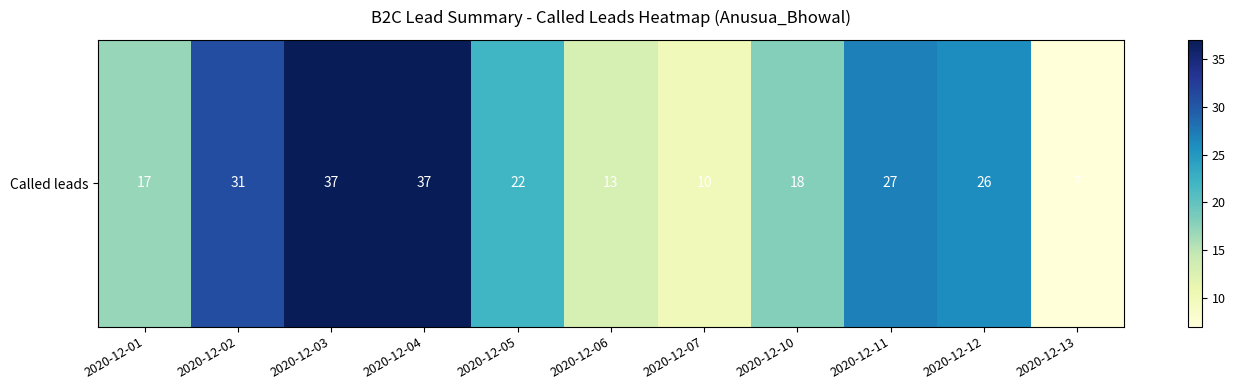

Rank the categories by value from lowest to highest.

2020-12-13, 2020-12-07, 2020-12-06, 2020-12-01, 2020-12-10, 2020-12-05, 2020-12-12, 2020-12-11, 2020-12-02, 2020-12-03, 2020-12-04